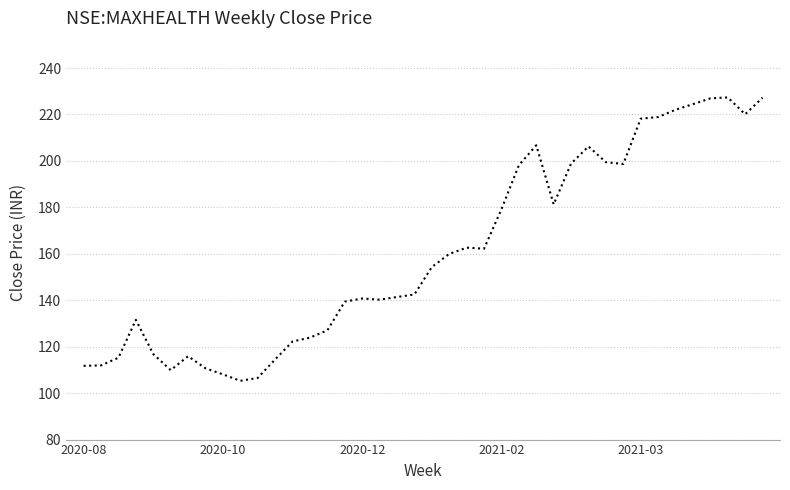

What is the average value?

160.7